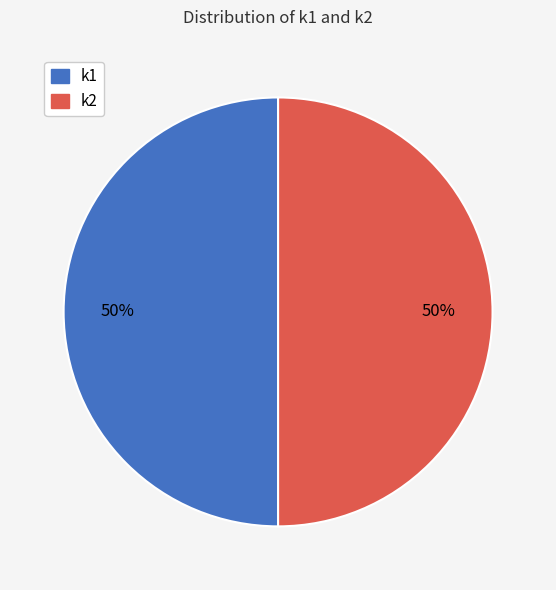

True or false: k1 accounts for 44% of the total.

False